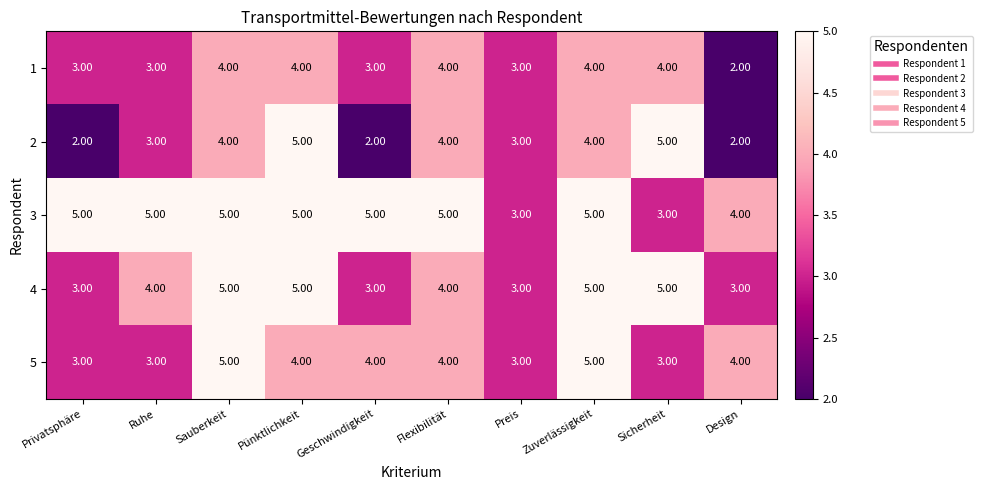

At how many categories does at least one series exceed 2?

10